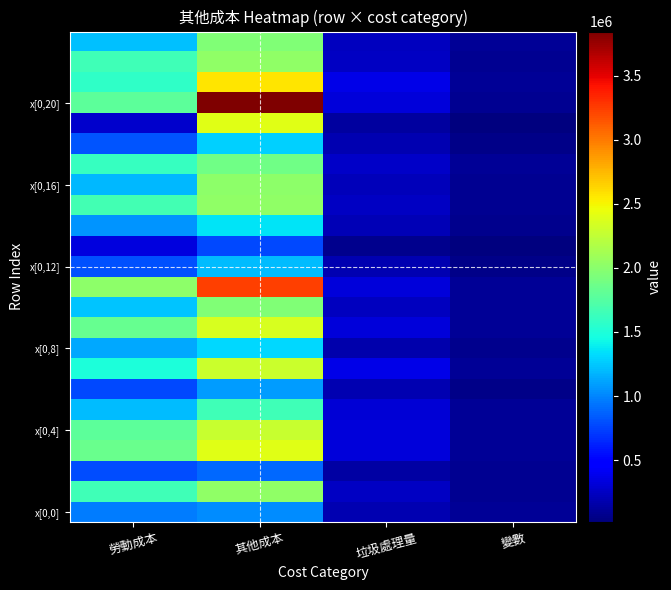

What is the minimum value shown in the chart?

16811.6